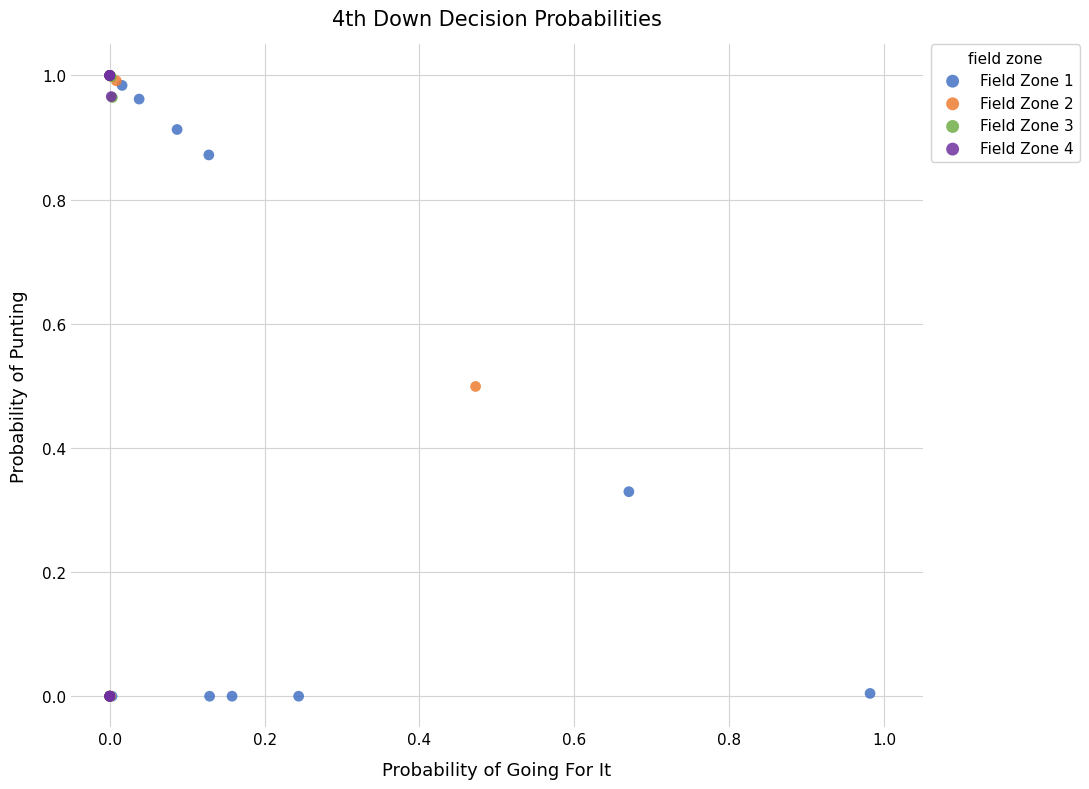

What are all the series names shown in the legend?

Field Zone 1, Field Zone 2, Field Zone 3, Field Zone 4